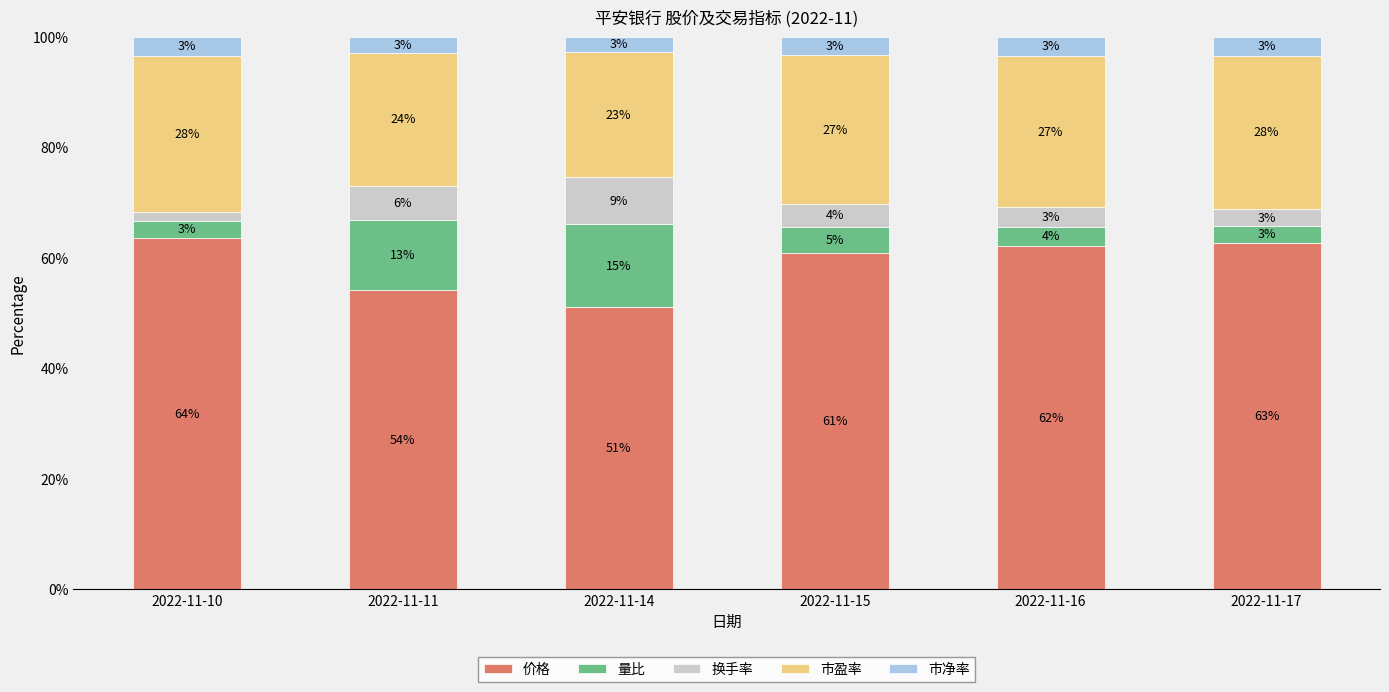

True or false: 价格 has a value of 112.6 at 2022-11-17.

False